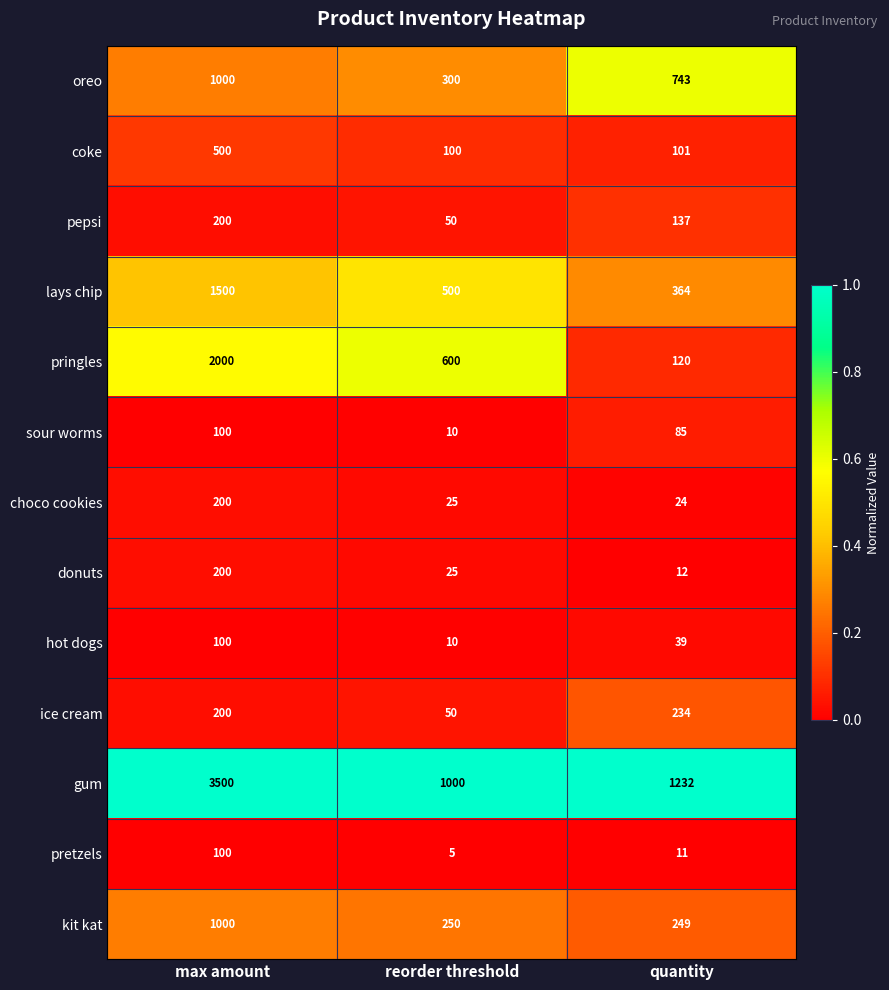

Is it true that hot dogs equals 100 at max amount?

True